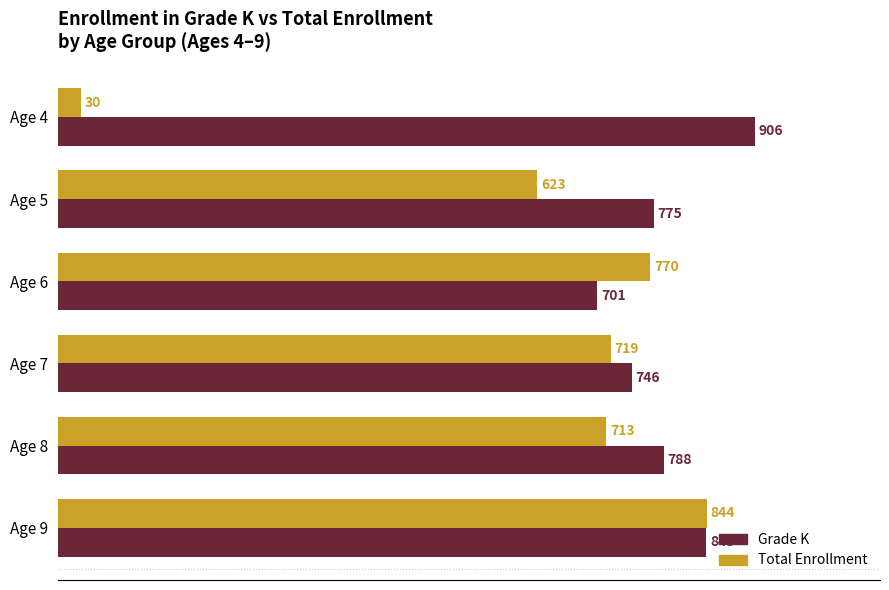

What is the difference between the maximum and minimum values in the Grade K series?

205